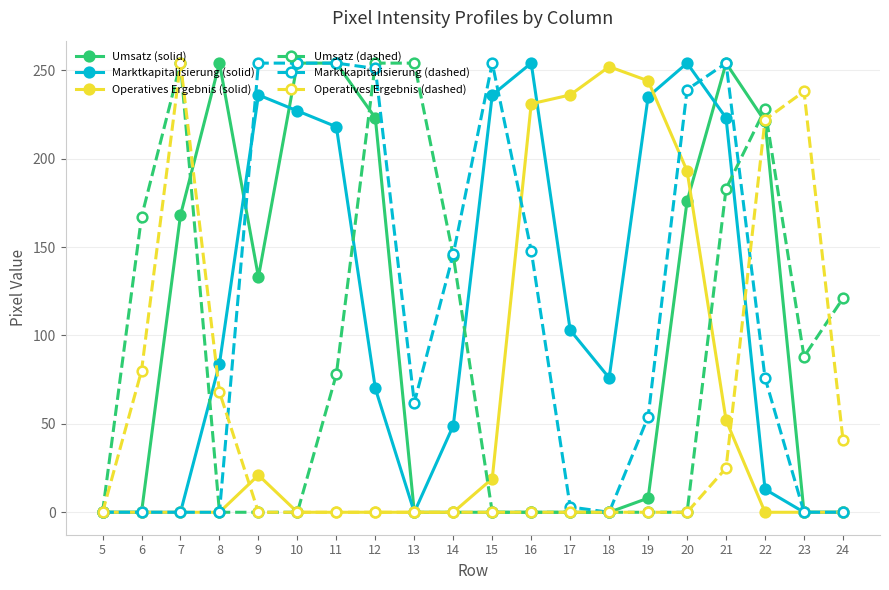

Where is the first local maximum for Operatives Ergebnis (dashed)?

7